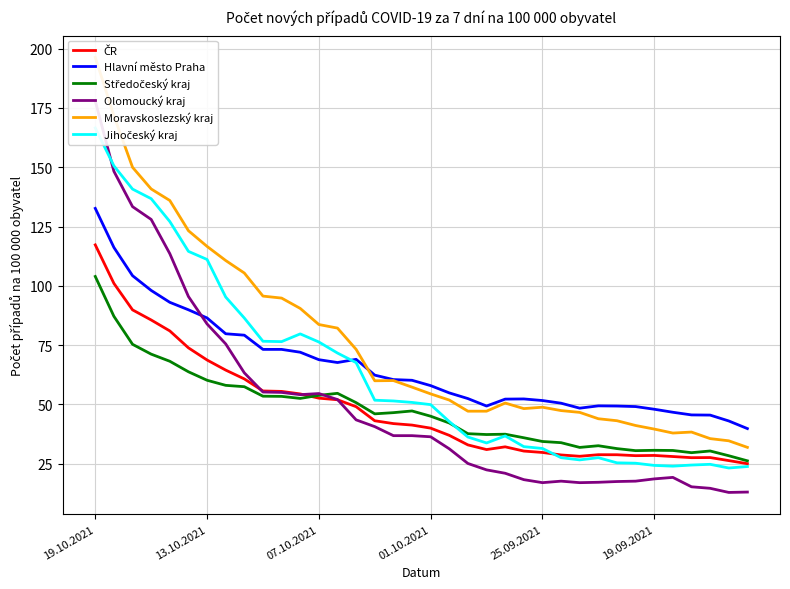

What is the total value across all series at 10?

408.3